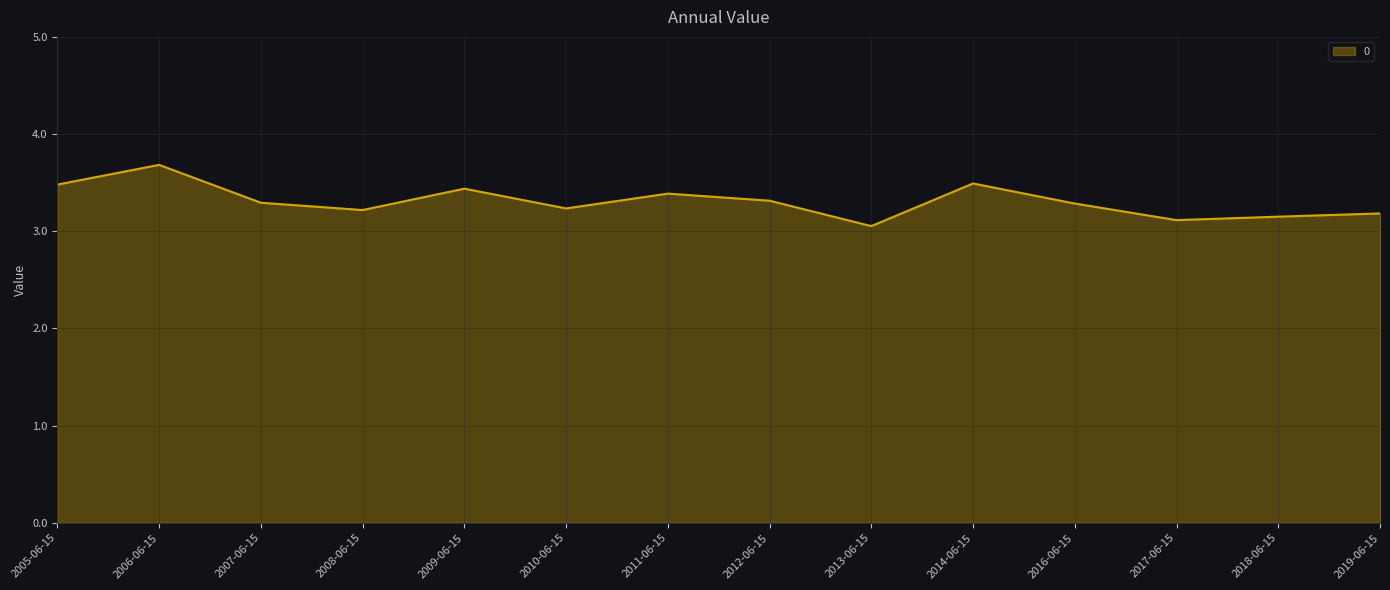

Count the number of categories in the chart.

14